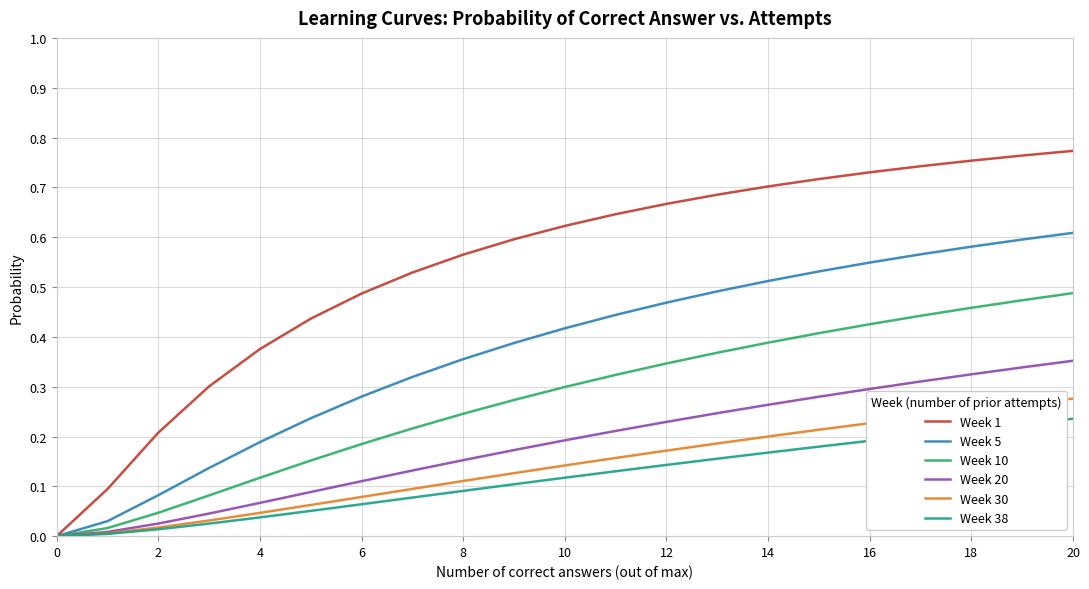

Does the chart have visible grid lines?

Yes